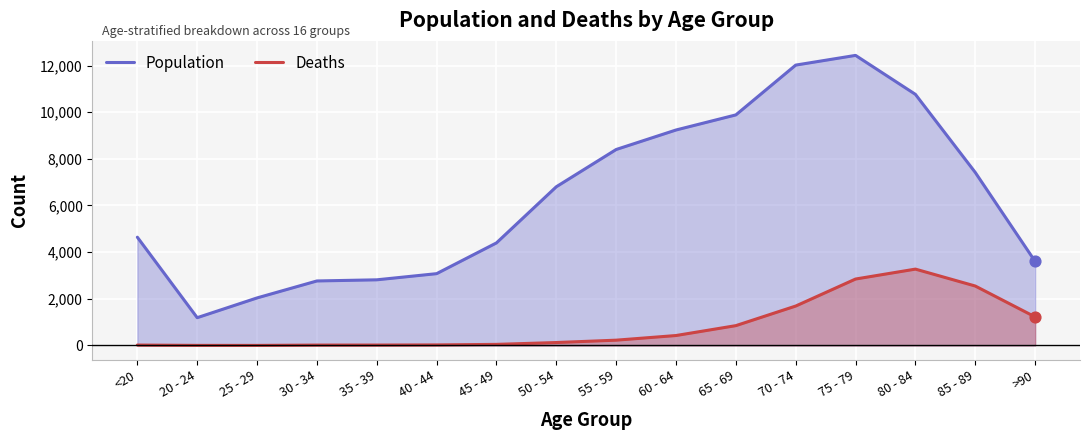

At how many categories does at least one series exceed 5798?

8